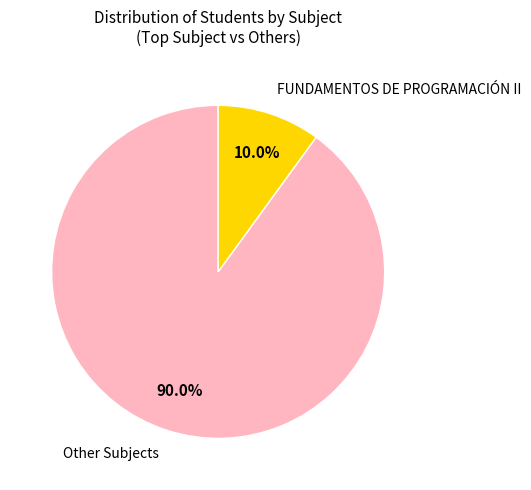

Which slice is the largest?

Other Subjects